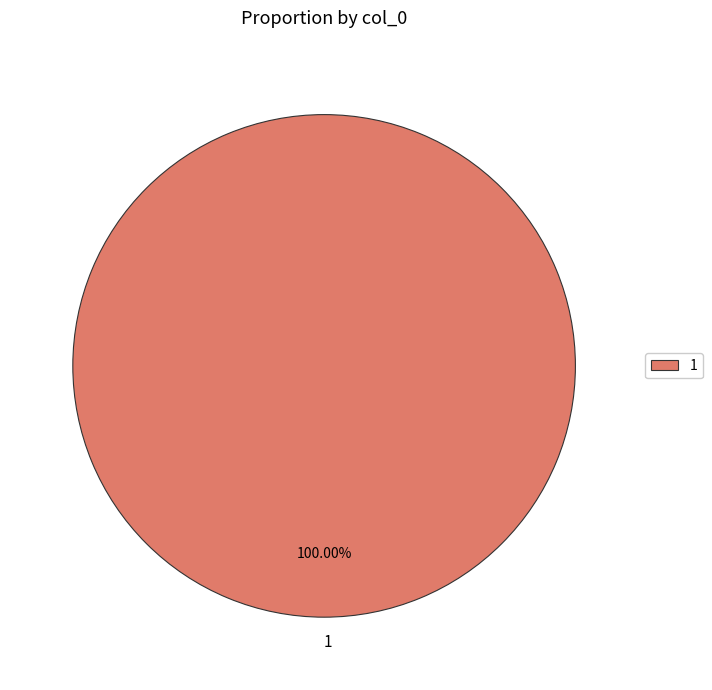

Is there a majority slice in this chart?

Yes